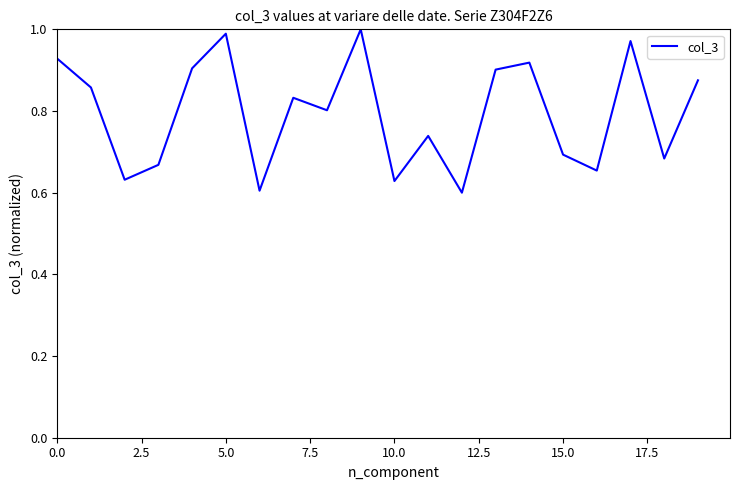

What is the difference between the maximum and minimum values?

0.4